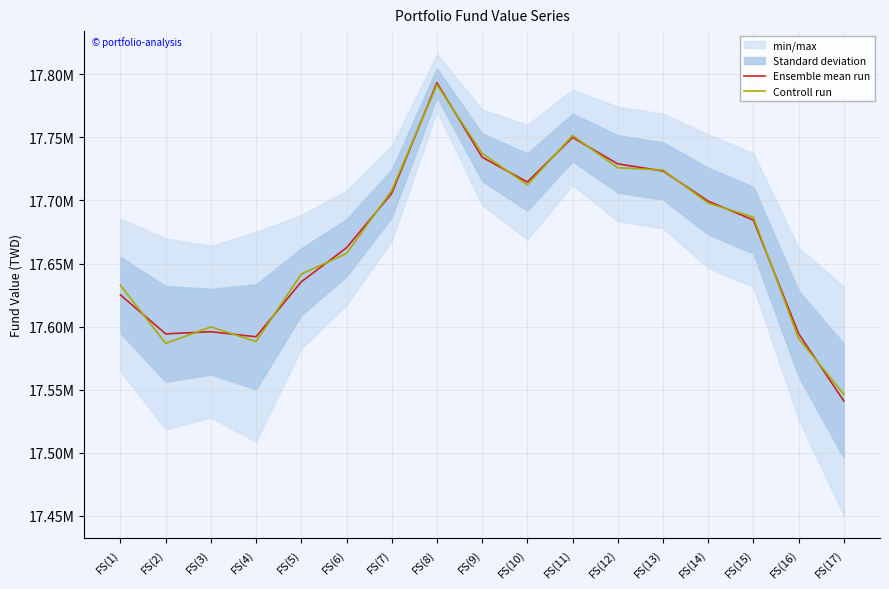

Read the Ensemble mean run value at FS(16).

17594366.2